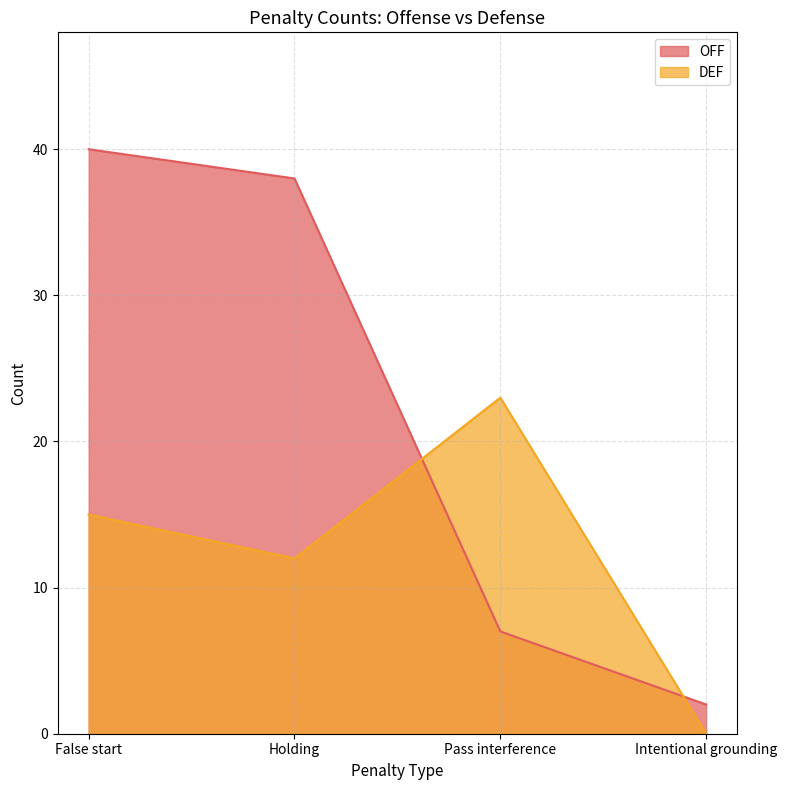

What position from the left is Pass interference?

3